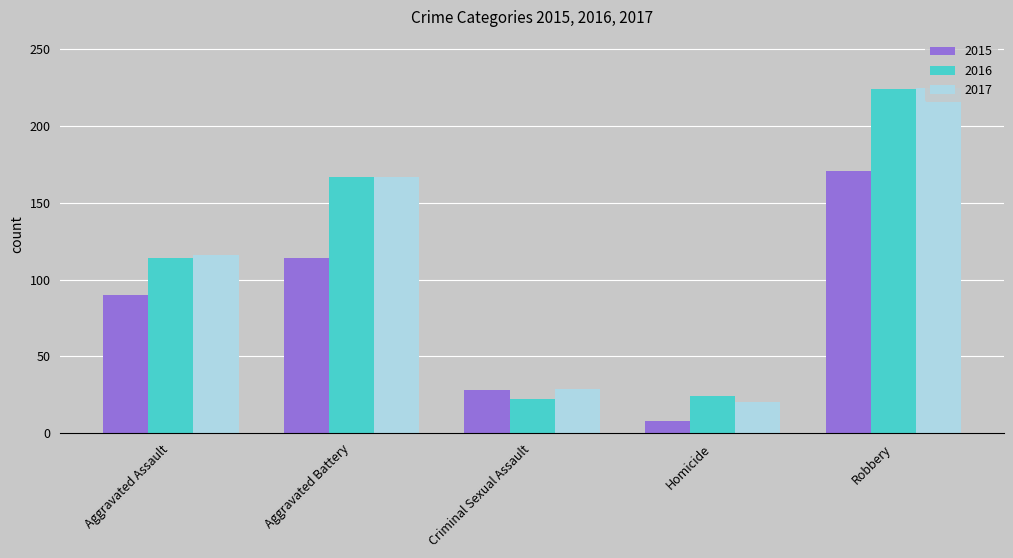

What is the sum of all 2015 values?

411